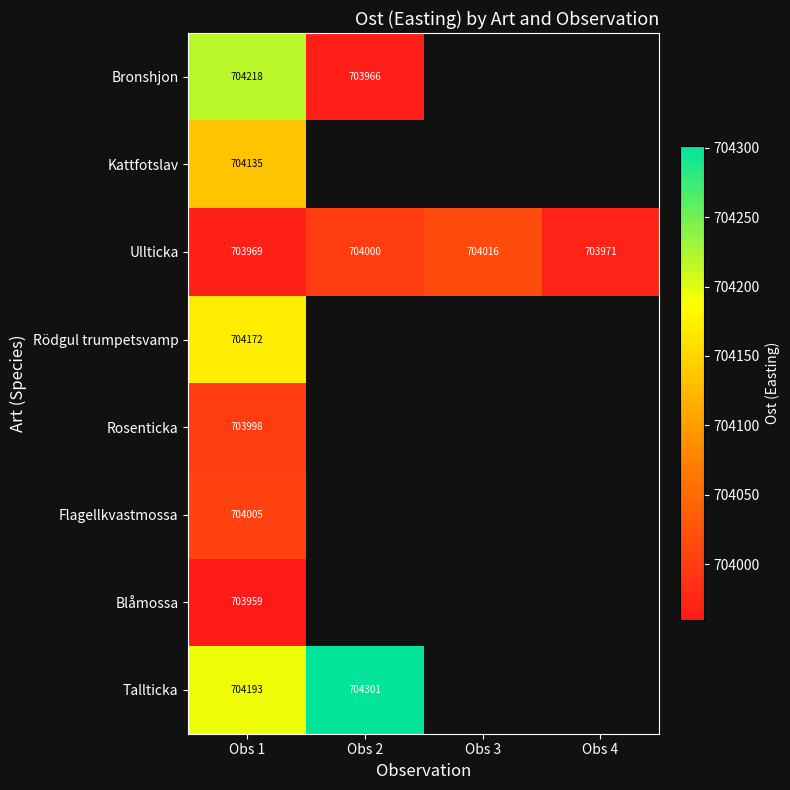

What is the sum of all Ullticka values?

2815955.8